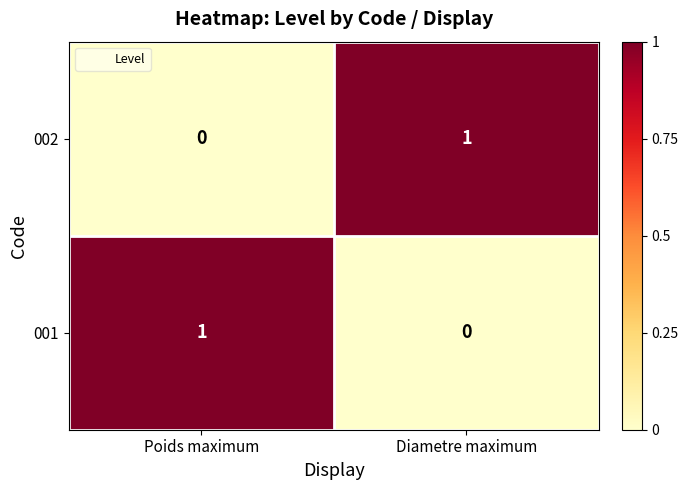

Where is 002 nearest to the value 0?

Poids maximum